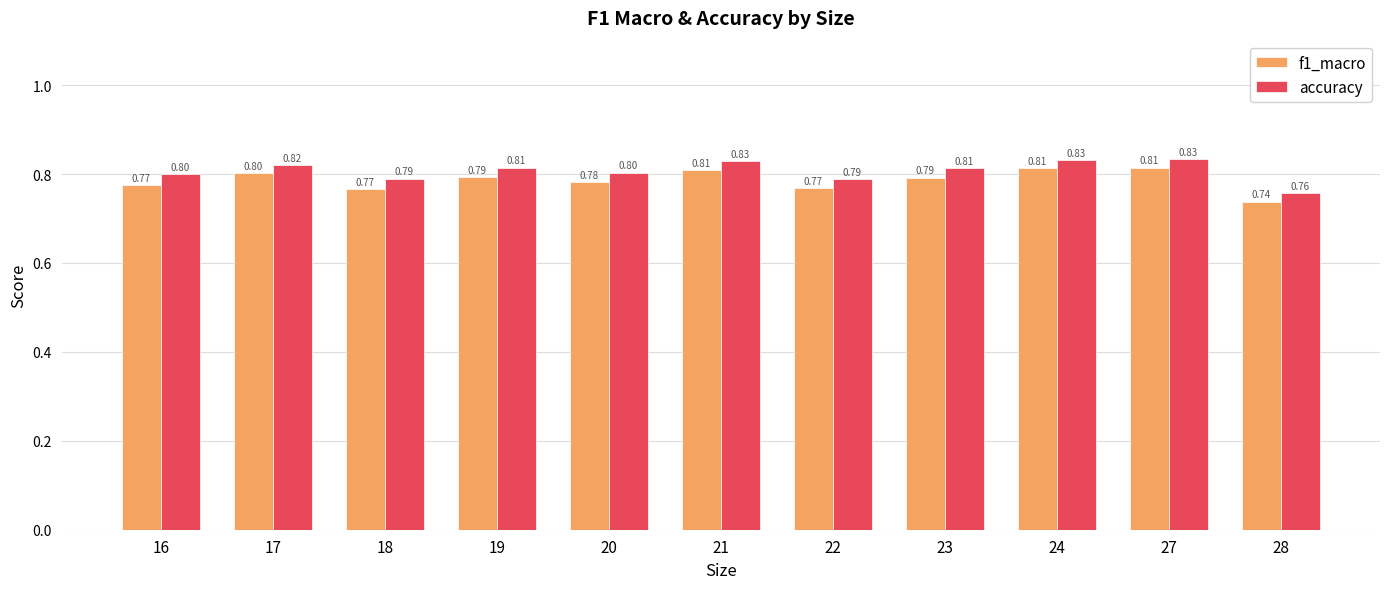

What is the approximate value of accuracy at 28?

0.8